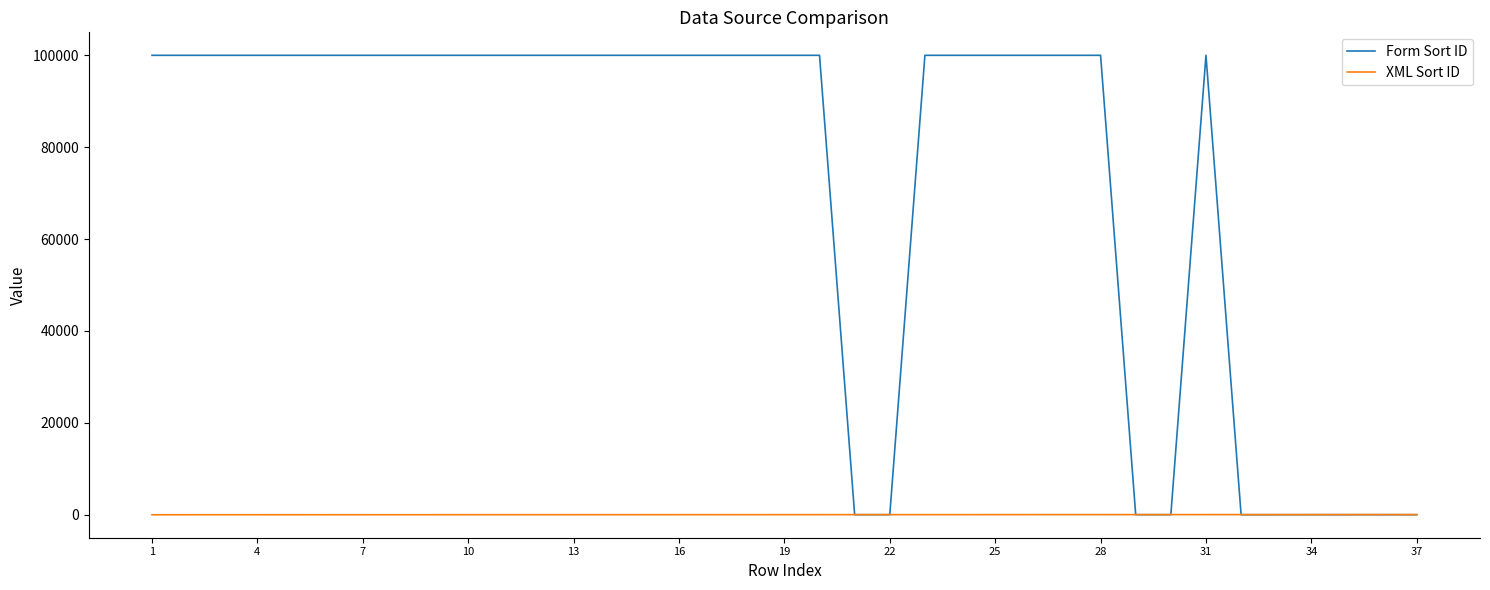

Which series has the widest spread of values?

Form Sort ID